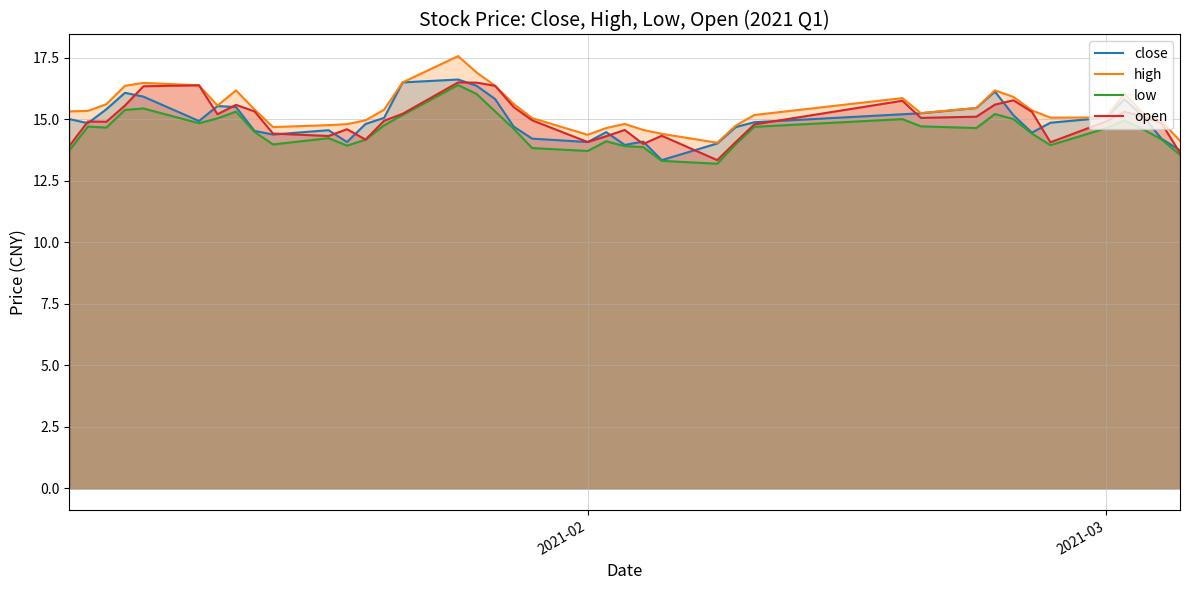

Count the number of categories in the chart.

40